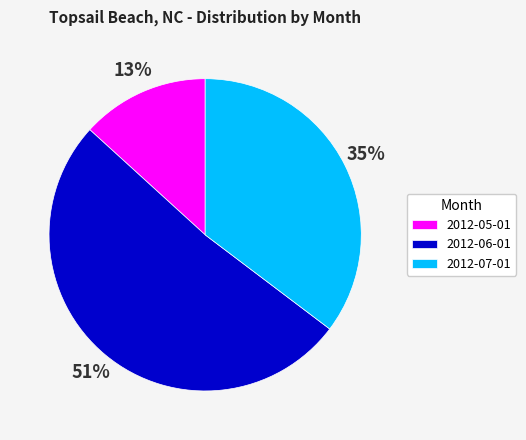

Rank the categories by value from lowest to highest.

2012-05-01, 2012-07-01, 2012-06-01